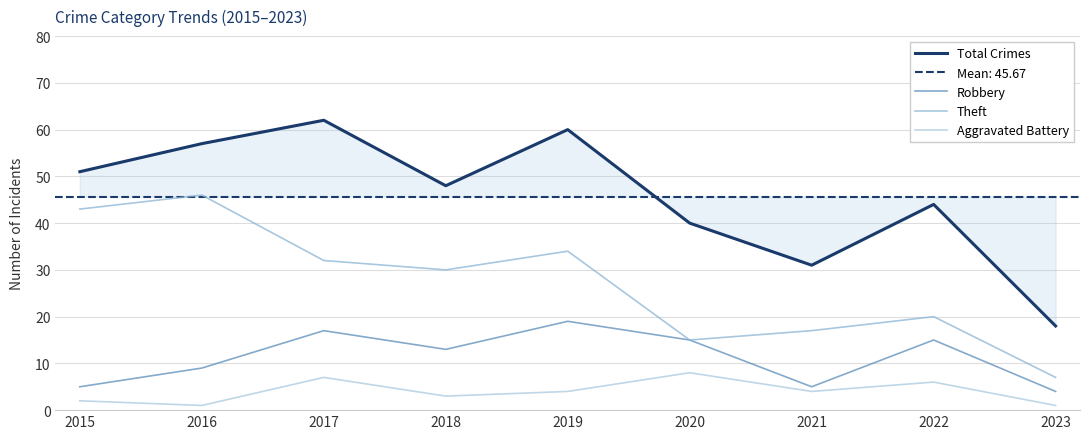

Which has a higher value, 2021 or 2015?

2015